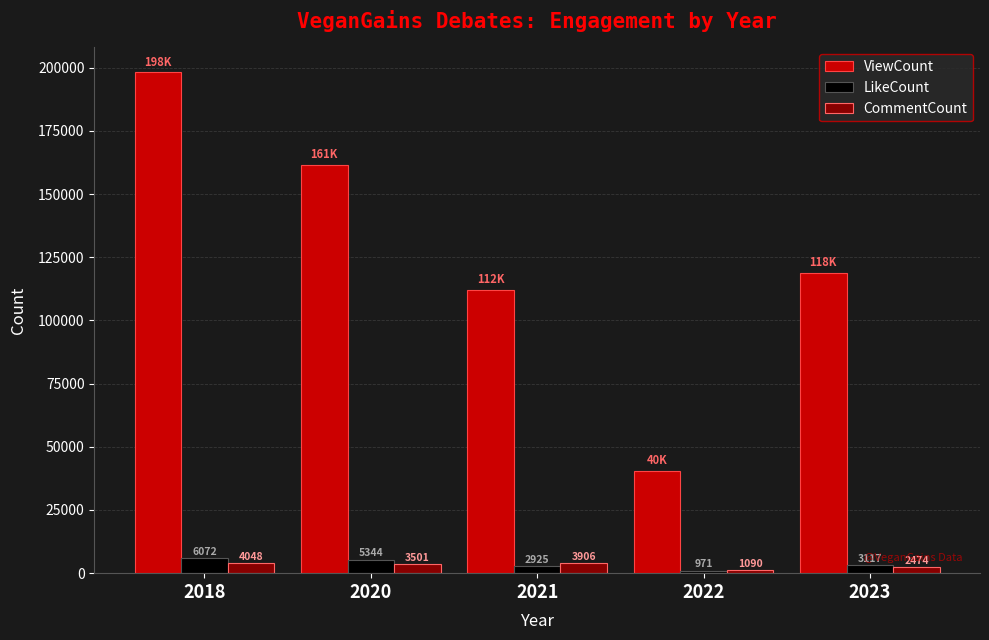

Count the number of data series in this chart.

3